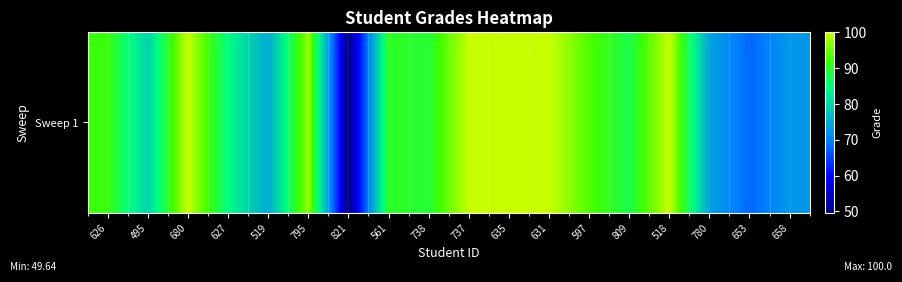

Count the number of values greater than 90.

9